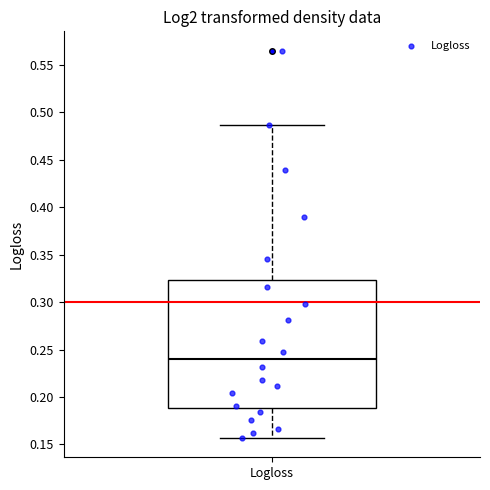

Where does the upper whisker of the box for Logloss end on the y-axis? The values are not printed on the chart, so give them approximately, as read against the axis.

0.485